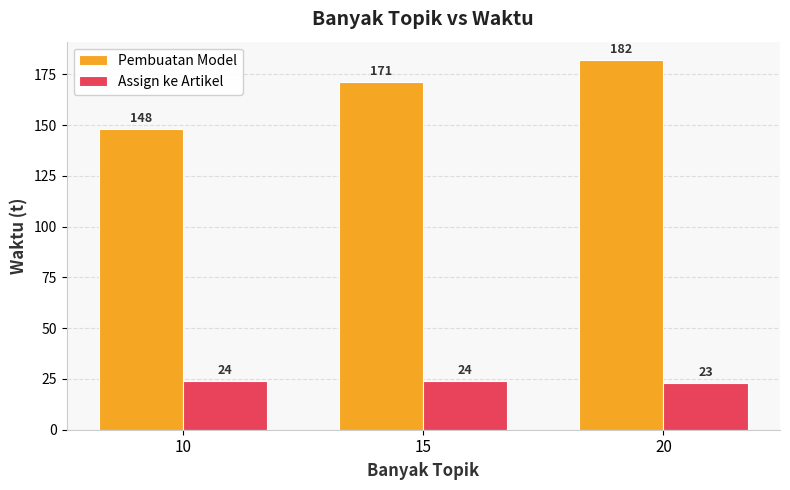

Read the Assign ke Artikel value at 10.

24